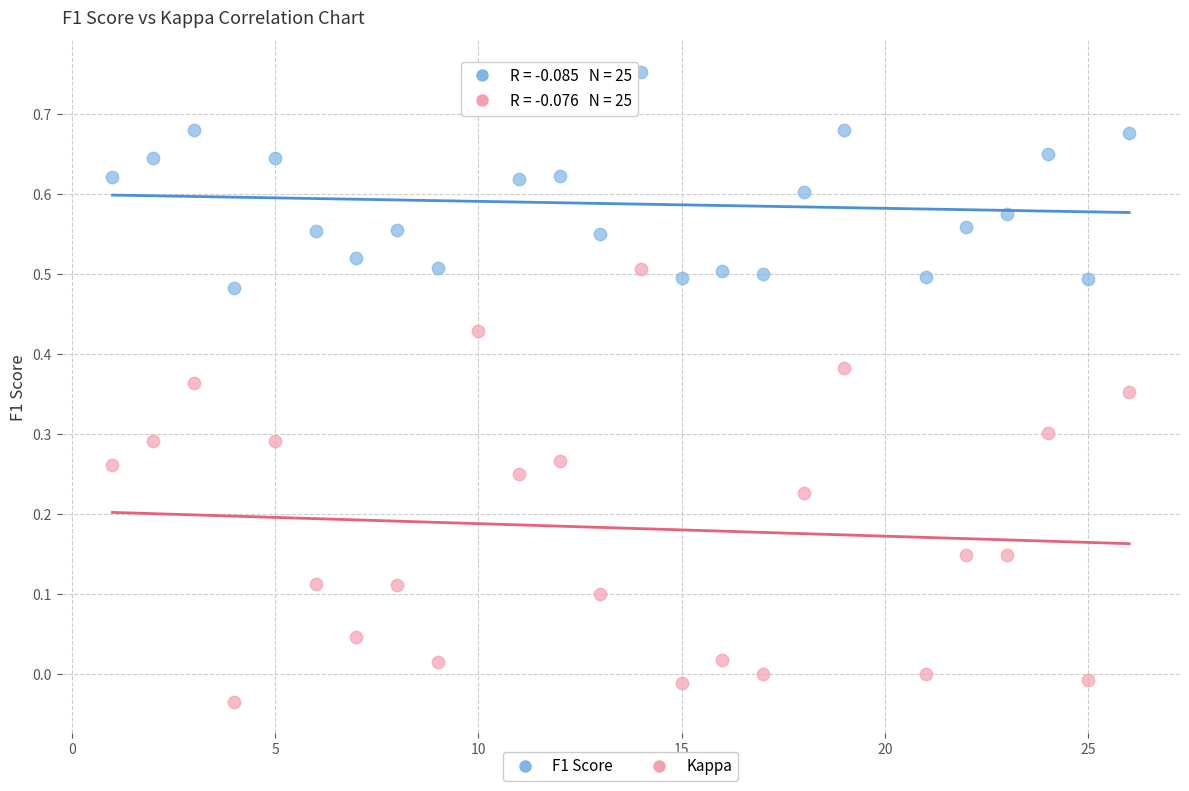

Across all data points, what is the range of X values (max minus min)?

25.0